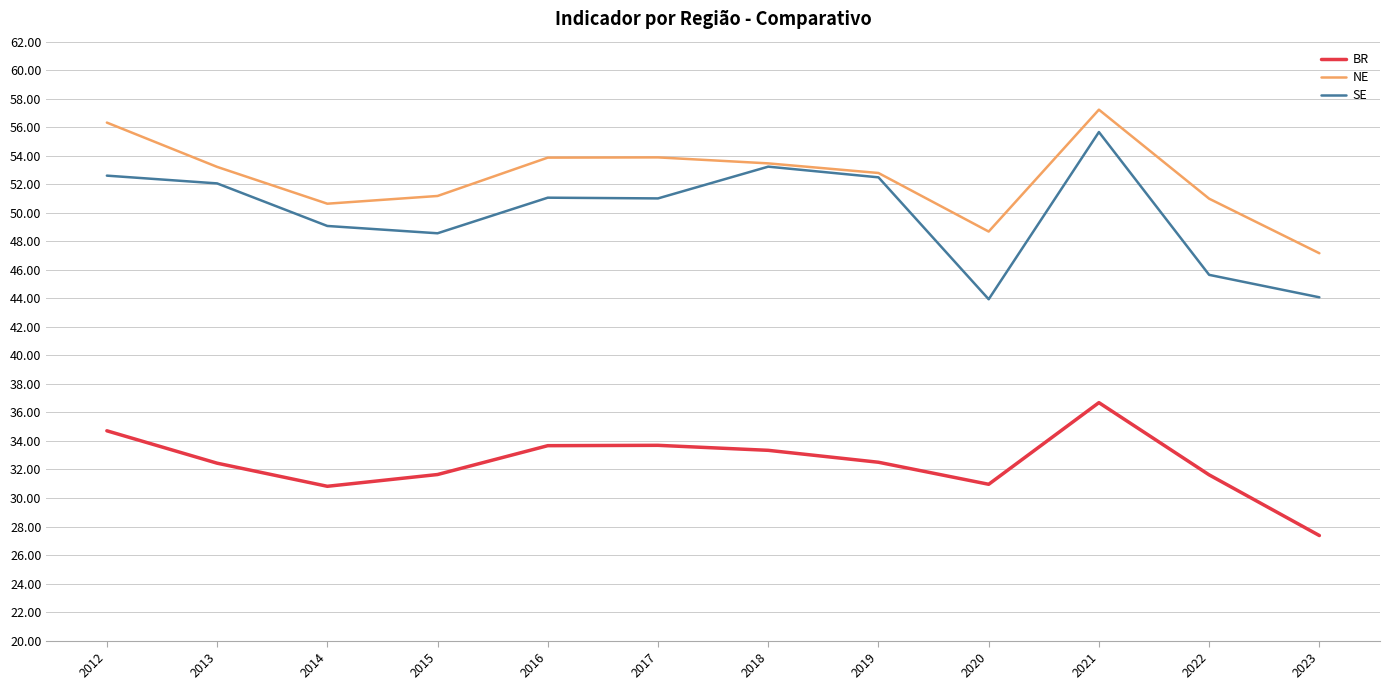

What are all the series names shown in the legend?

BR, NE, SE